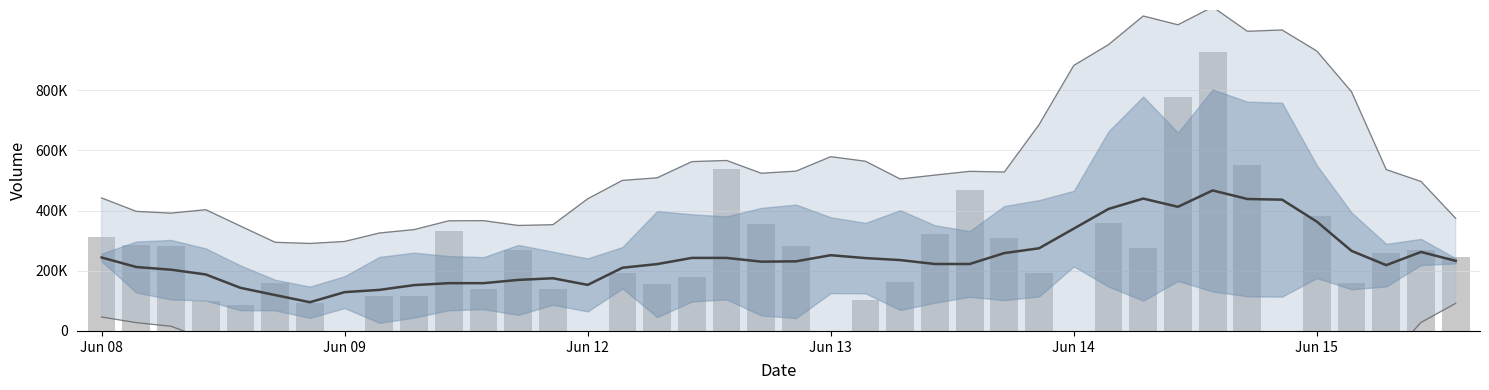

The Volume series shows 128797.1 at 6. True or false?

False